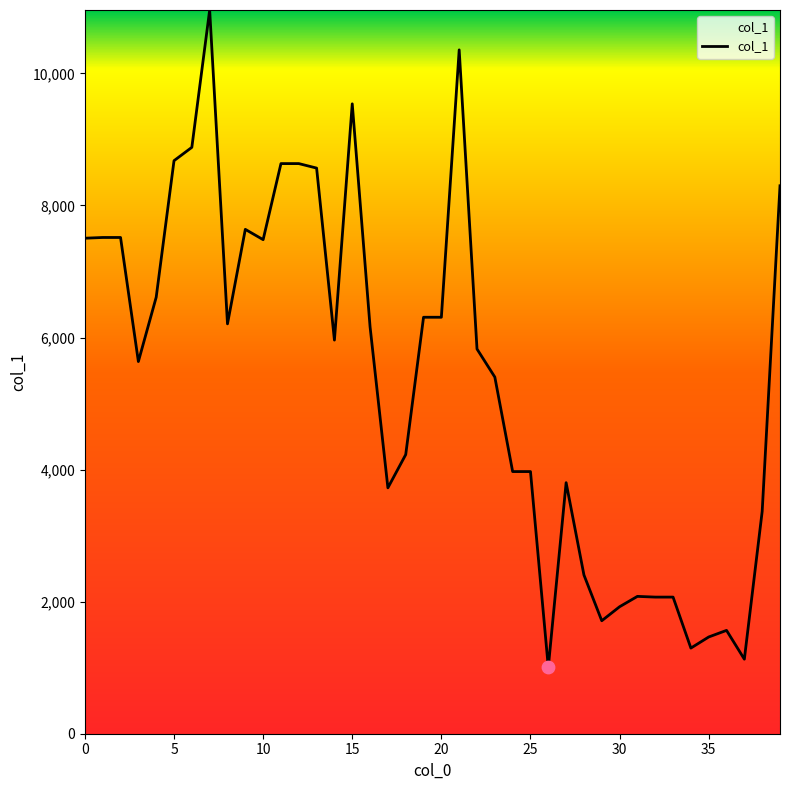

What is the greatest value displayed?

10960